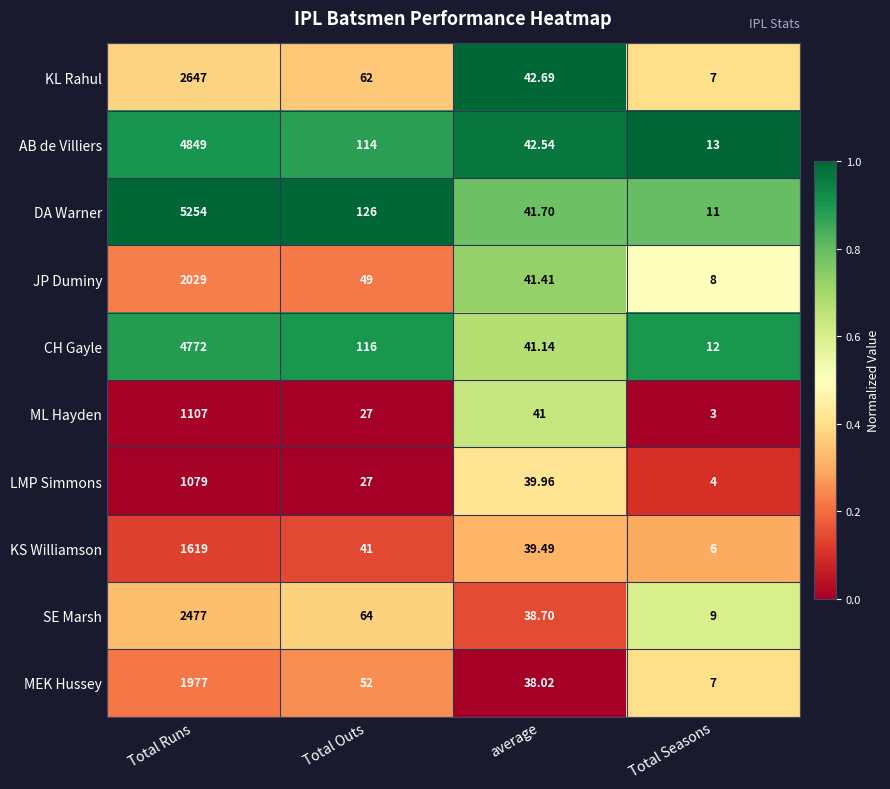

Which series has the widest spread of values?

DA Warner